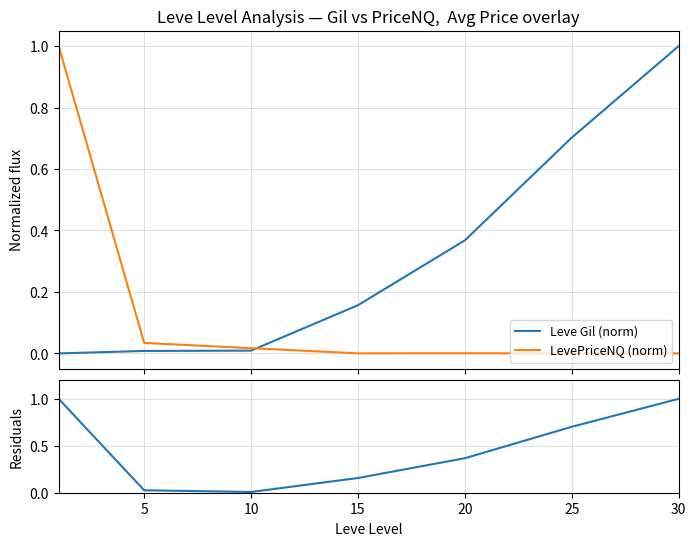

The Leve Gil (norm) series shows 0.0 at 5. True or false?

False